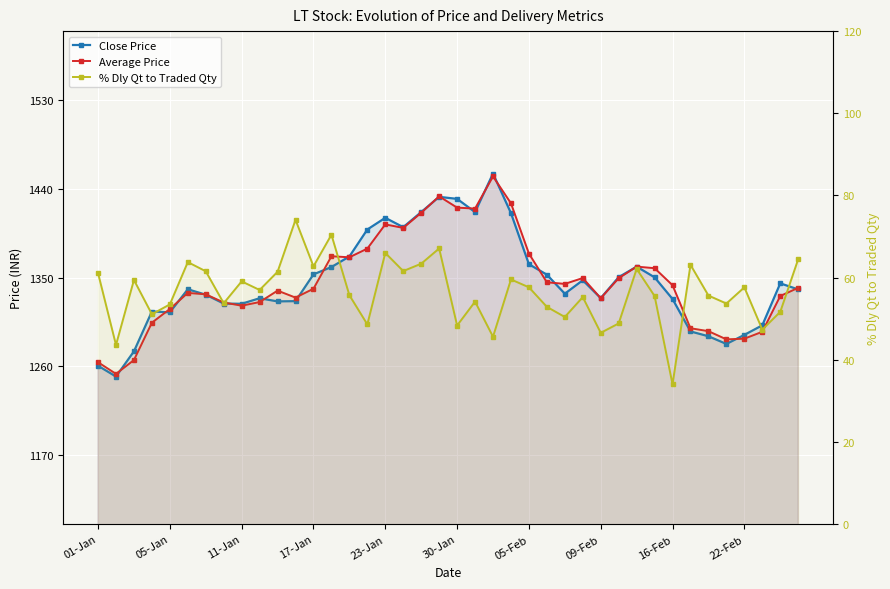

What is the value of the Close Price point at the 25th from the left?

1363.7